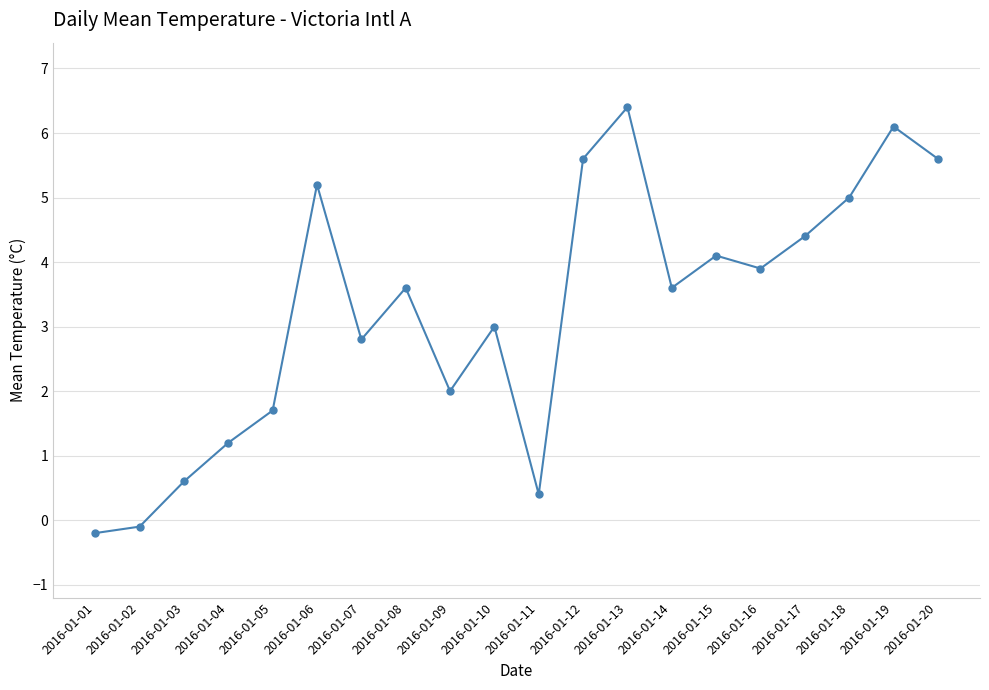

True or false: the data shows 2.1 at 2016-01-18.

False